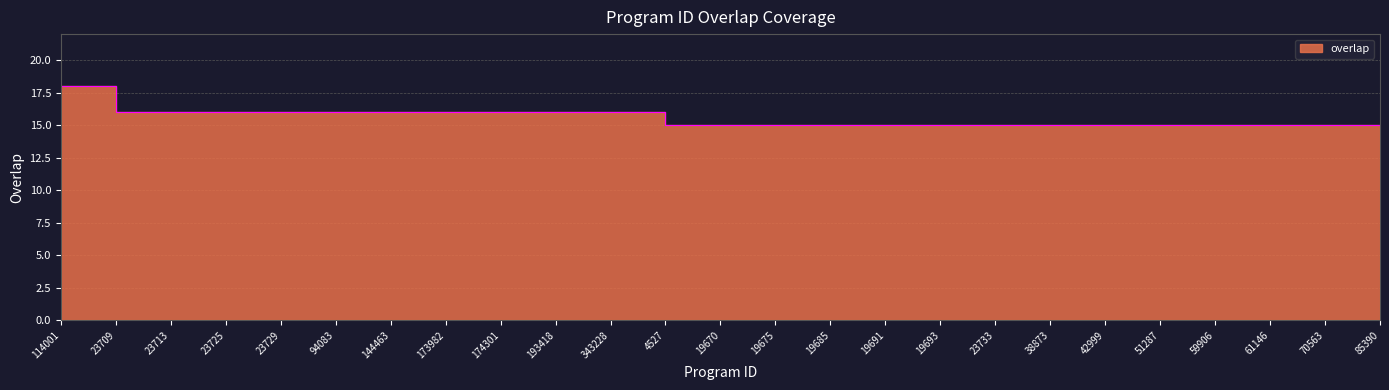

How many lines are shown in the chart?

1